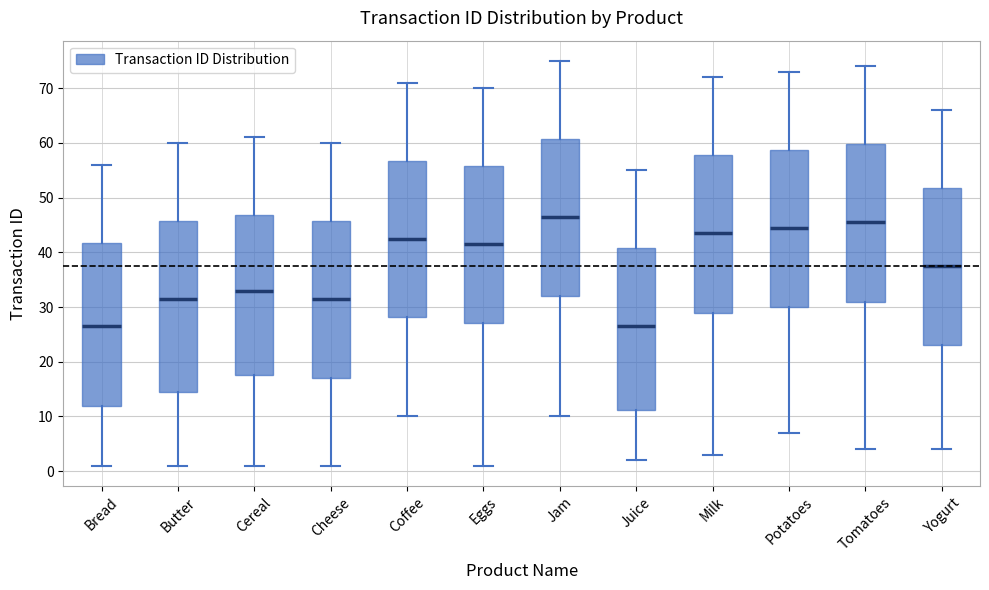

Reading left to right, read every box against the y-axis: the position of its median line, the range the box covers, and the ends of its whiskers. The values are not printed on the chart, so give them approximately, as read against the axis.

Bread: median 27, box 12 to 42, whiskers 1 to 56
Butter: median 32, box 15 to 46, whiskers 1 to 60
Cereal: median 33, box 18 to 47, whiskers 1 to 61
Cheese: median 32, box 17 to 46, whiskers 1 to 60
Coffee: median 43, box 28 to 57, whiskers 10 to 71
Eggs: median 42, box 27 to 56, whiskers 1 to 70
Jam: median 47, box 32 to 61, whiskers 10 to 75
Juice: median 27, box 11 to 41, whiskers 2 to 55
Milk: median 44, box 29 to 58, whiskers 3 to 72
Potatoes: median 45, box 30 to 59, whiskers 7 to 73
Tomatoes: median 46, box 31 to 60, whiskers 4 to 74
Yogurt: median 38, box 23 to 52, whiskers 4 to 66